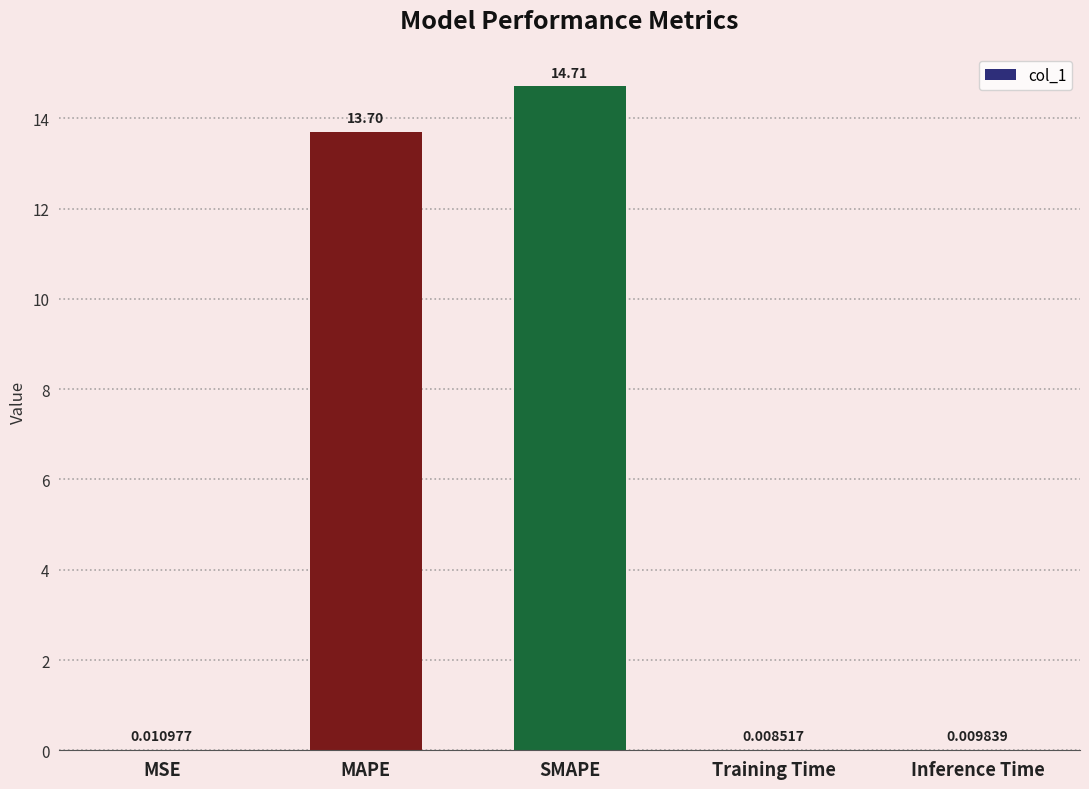

Count the number of categories in the chart.

5